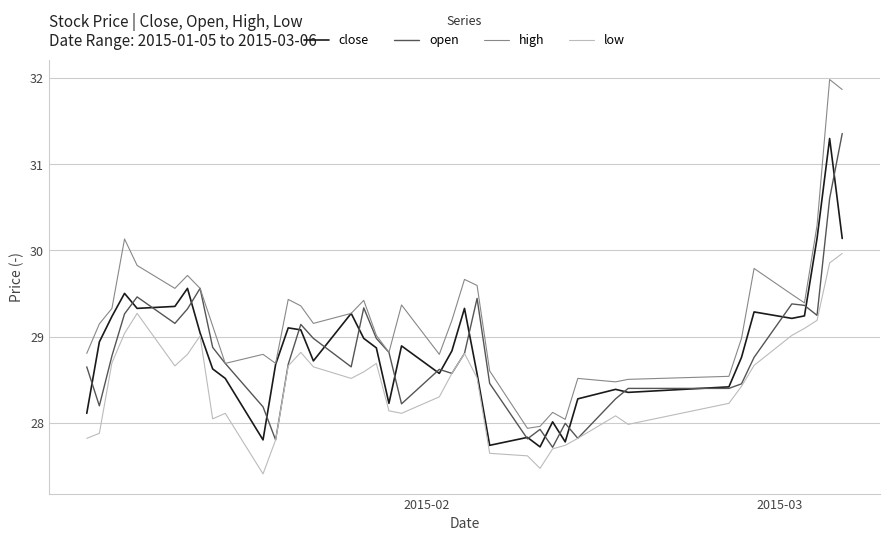

Which series has the largest total across all categories?

high